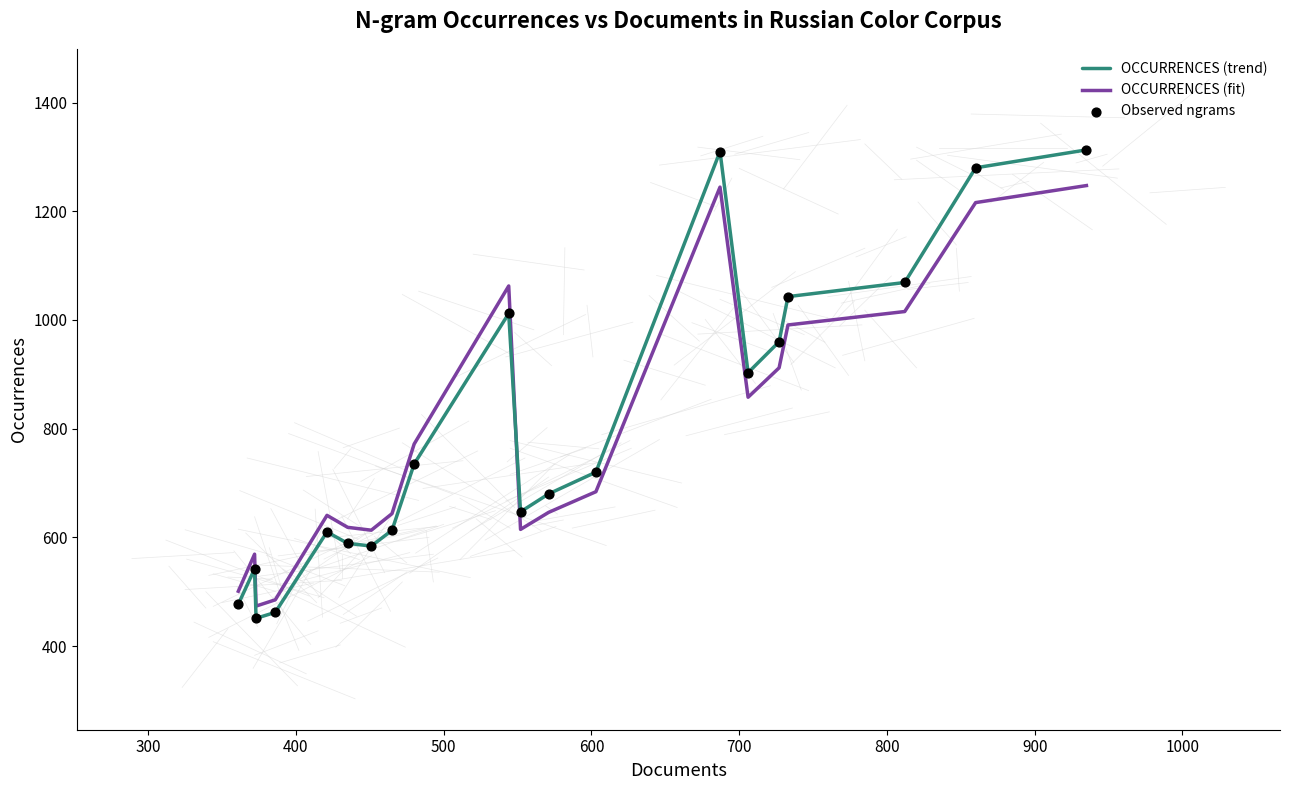

Which series has the widest spread of values?

OCCURRENCES (trend)